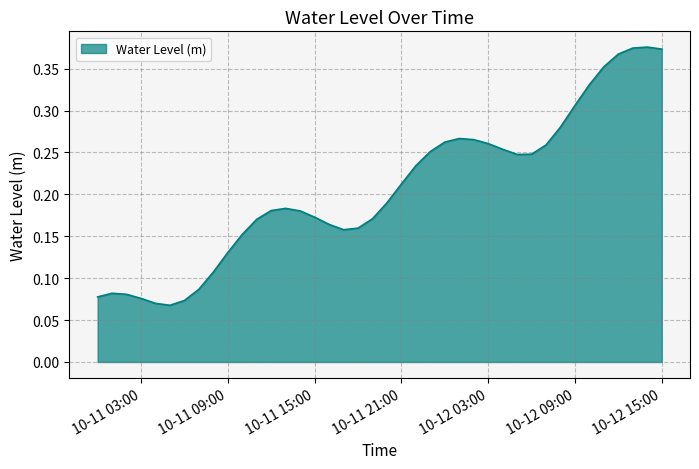

At which category does the data reach its first local valley?

2023-10-11 05:00